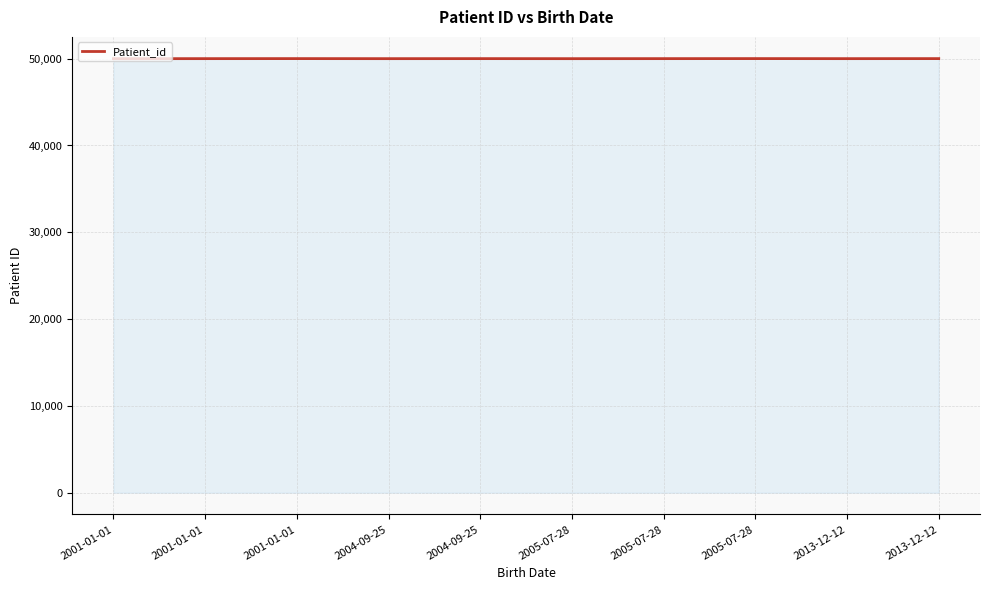

Where is the first local minimum?

2004-09-25